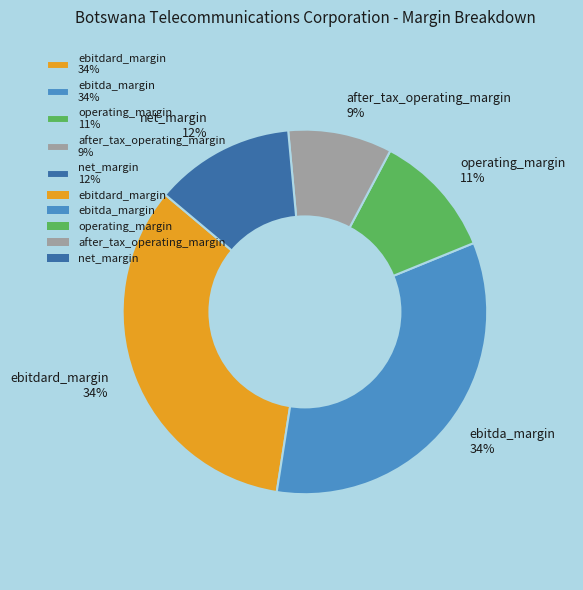

Which slice is the smallest?

after_tax_operating_margin